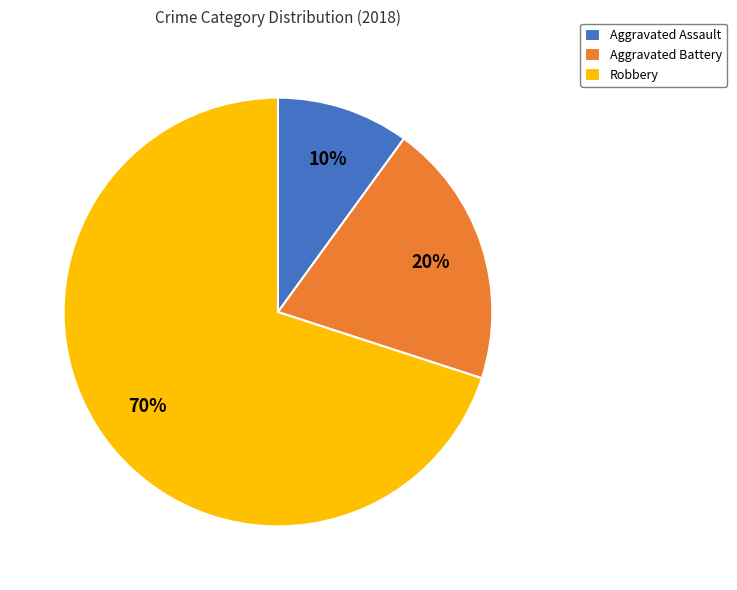

Between Aggravated Battery and Aggravated Assault, which is larger?

Aggravated Battery